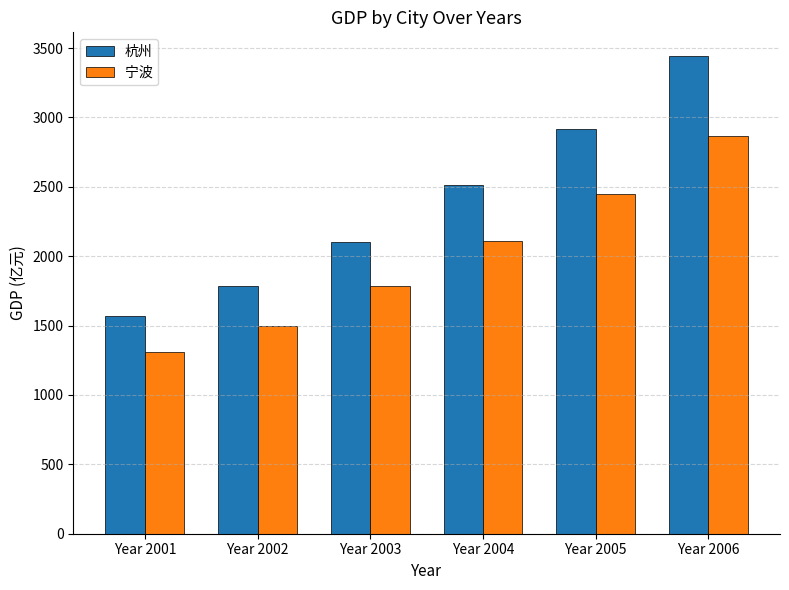

At which category is the sum across all series the highest?

Year 2006